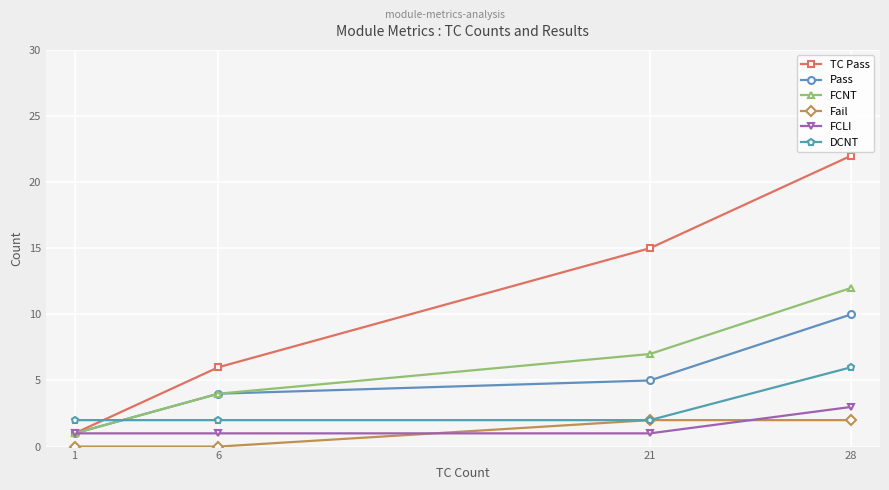

Is this an area chart (filled region under the line)?

No